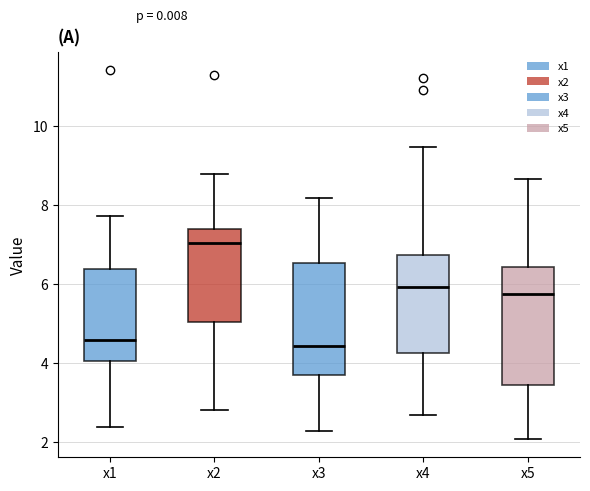

Where is the lower edge of the box for x2 on the y-axis? The values are not printed on the chart, so give them approximately, as read against the axis.

5.0